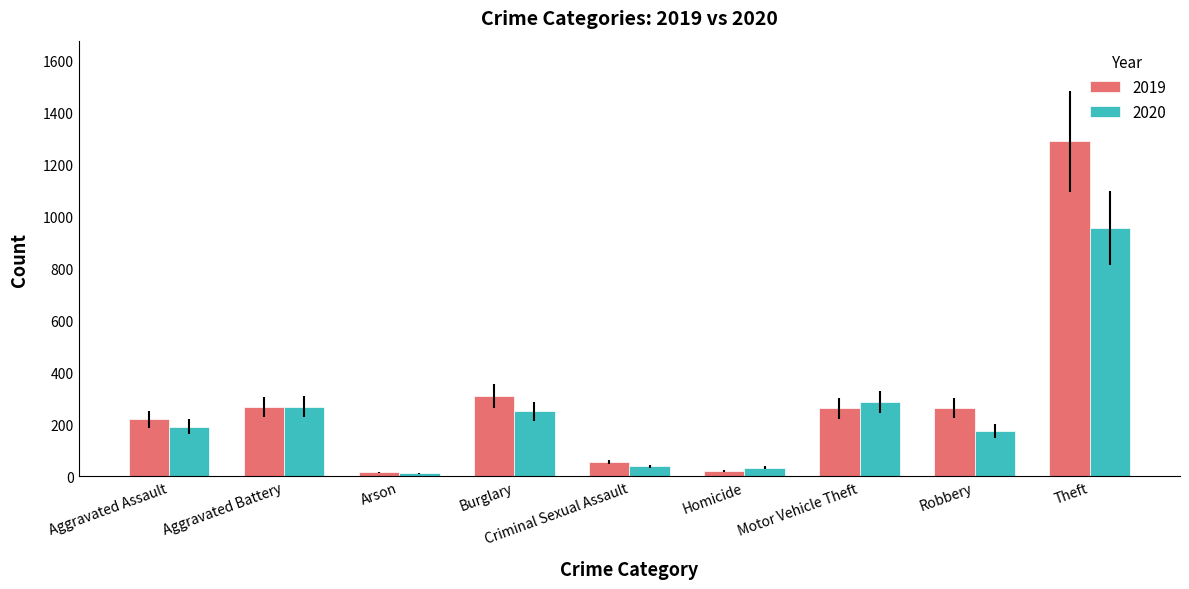

What is the spread (max minus min) of values at Motor Vehicle Theft?

25